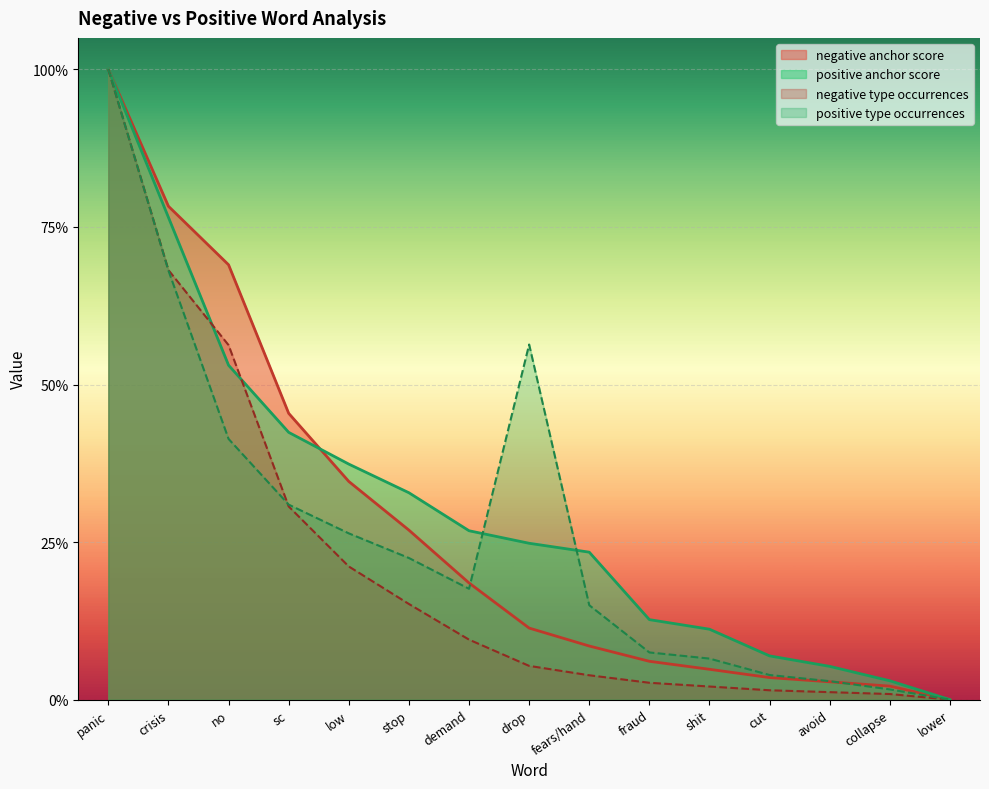

Does the chart display data point markers on the line(s)?

No